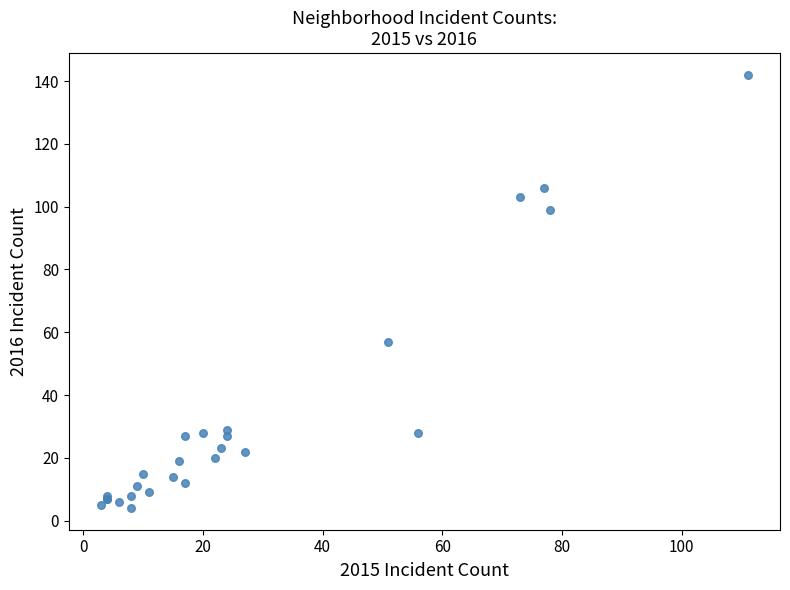

What Y value in the scatter plot is closest to 73?

57